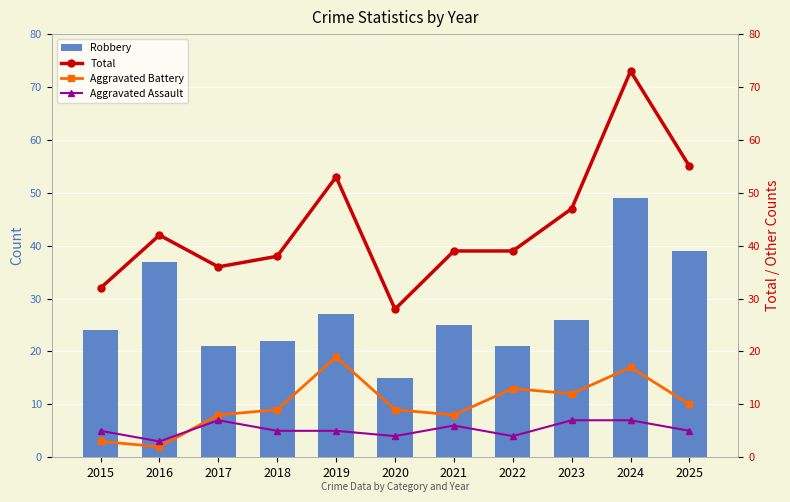

What is the average value of the Aggravated Battery series?

10